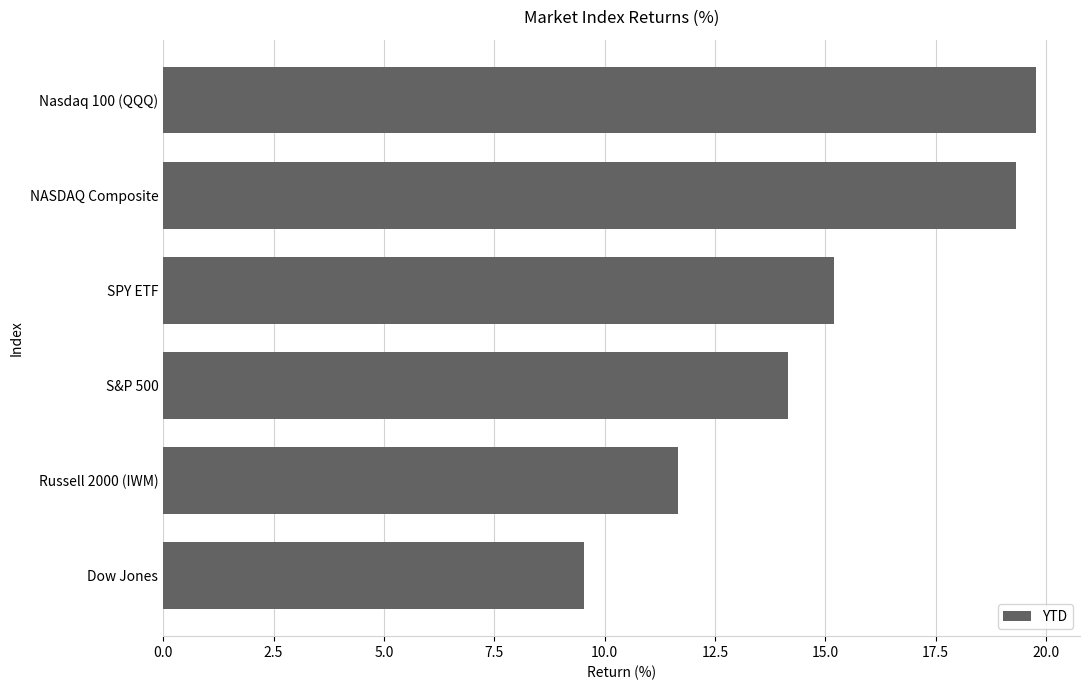

What is the change in value from Russell 2000 (IWM) to S&P 500?

+2.5